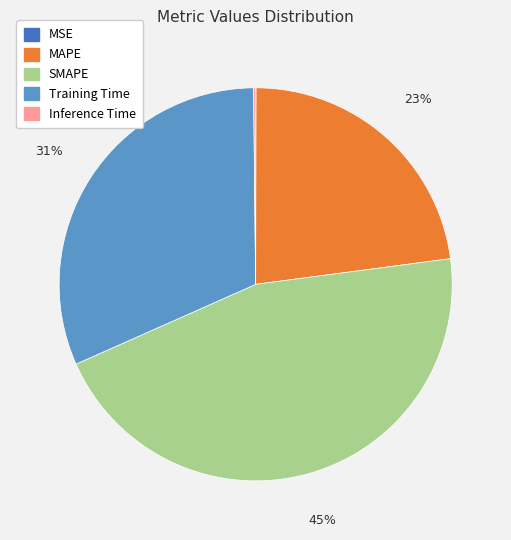

To the nearest percent, what portion does SMAPE represent?

45%